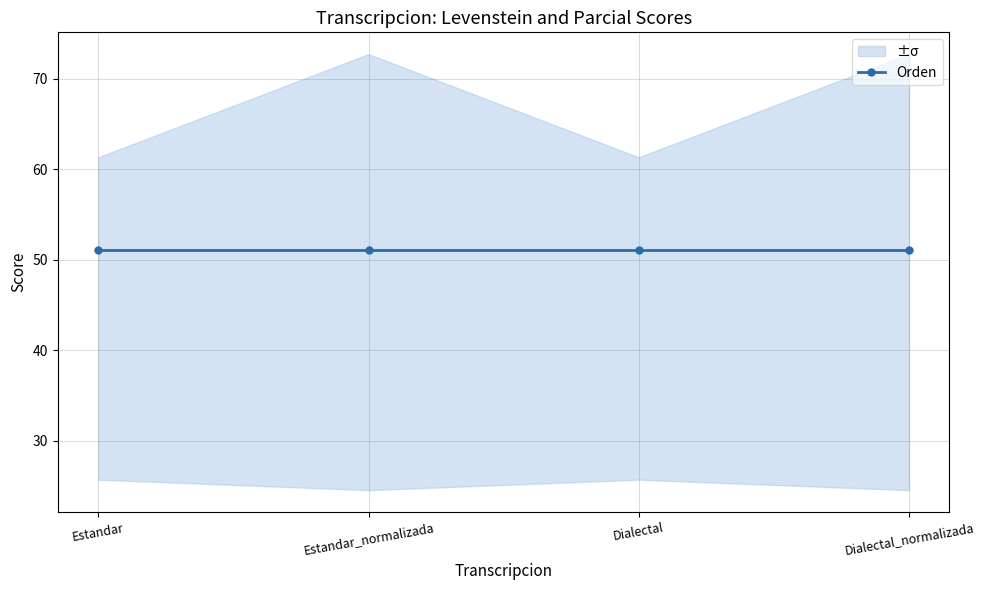

True or false: Orden and Parcial intersect in this chart.

False